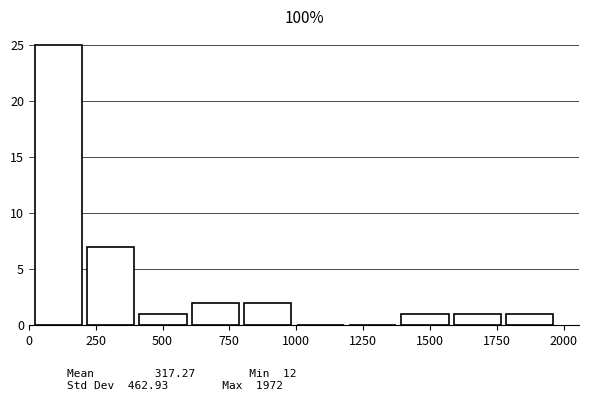

Read against the x-axis, roughly where is the centre of the tallest bar?

100